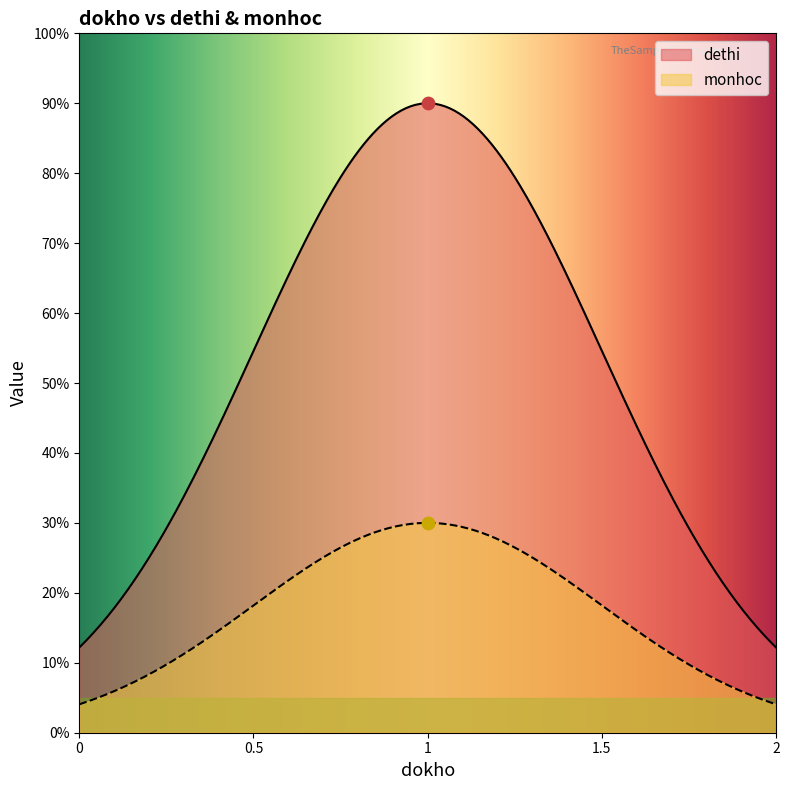

Which series has the largest total across all categories?

dethi